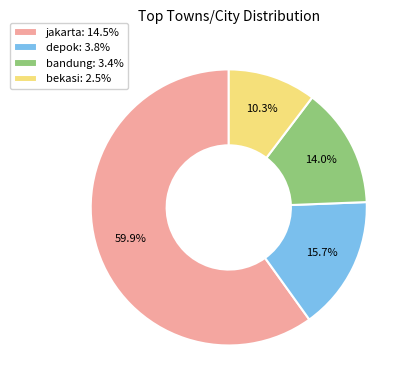

Is there a majority slice in this chart?

Yes